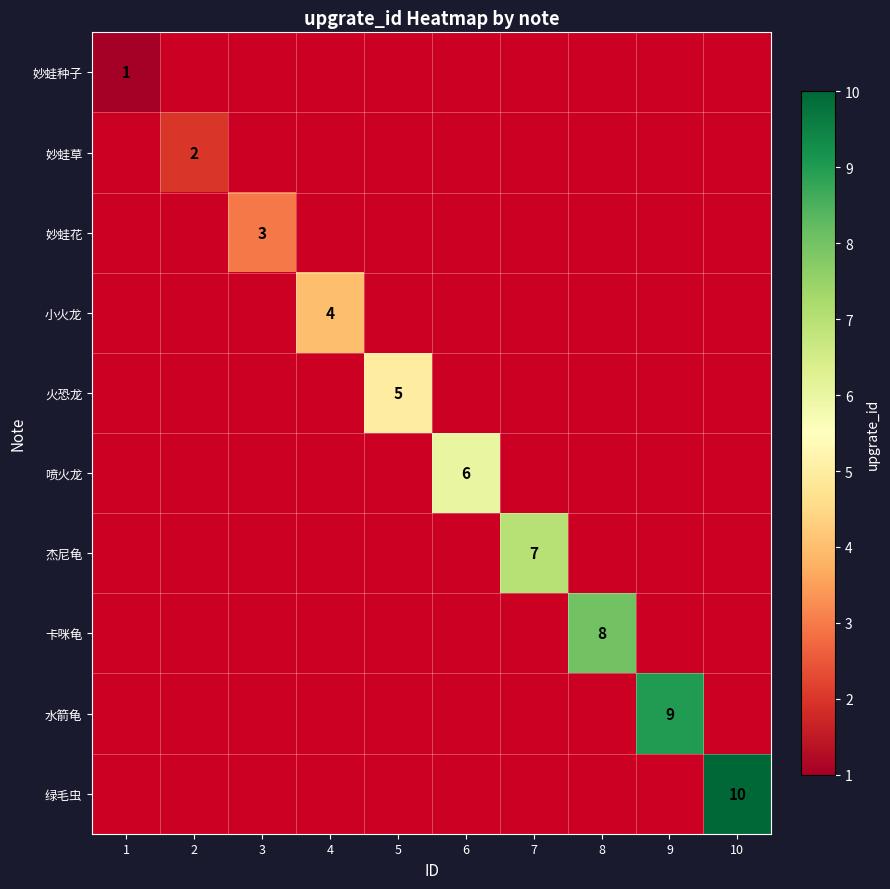

What is the greatest value displayed?

10.0